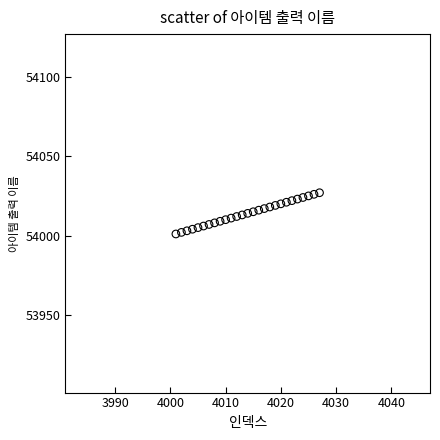

What is the range of X values (max minus min)?

26